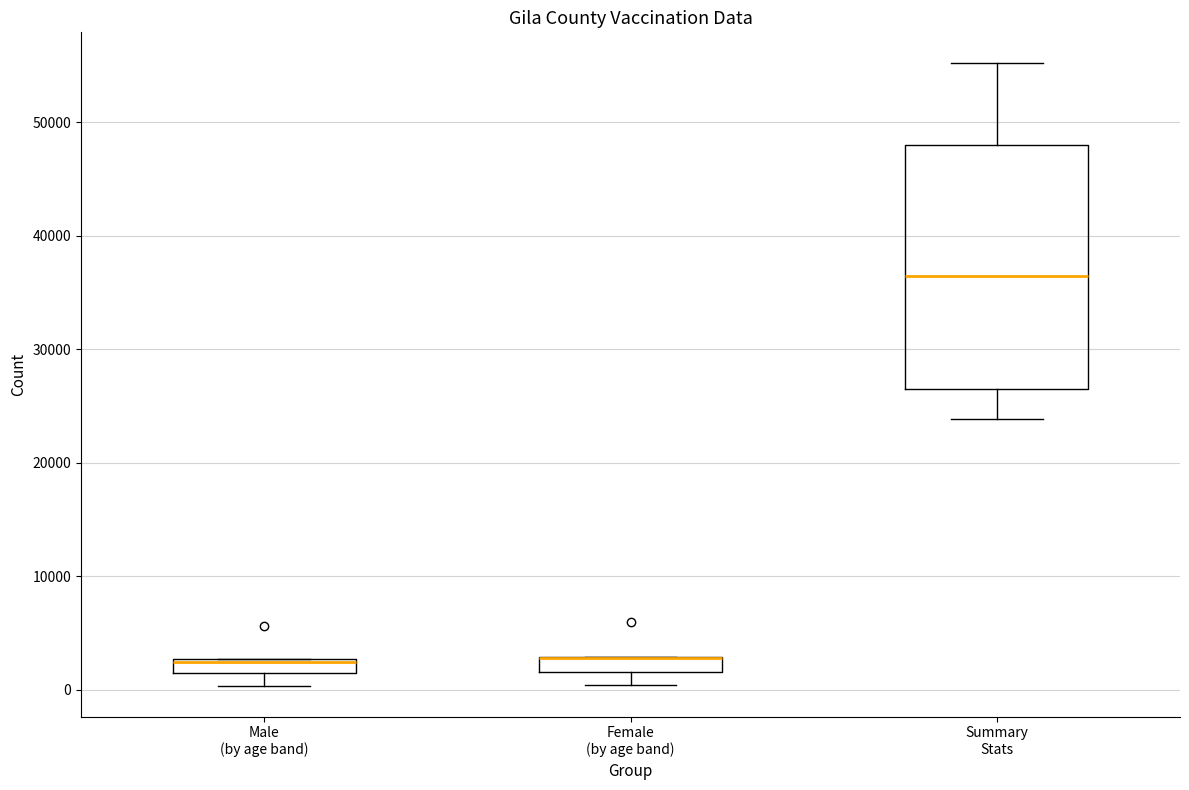

Which box is the tallest, from its lower edge to its upper edge?

Summary Stats